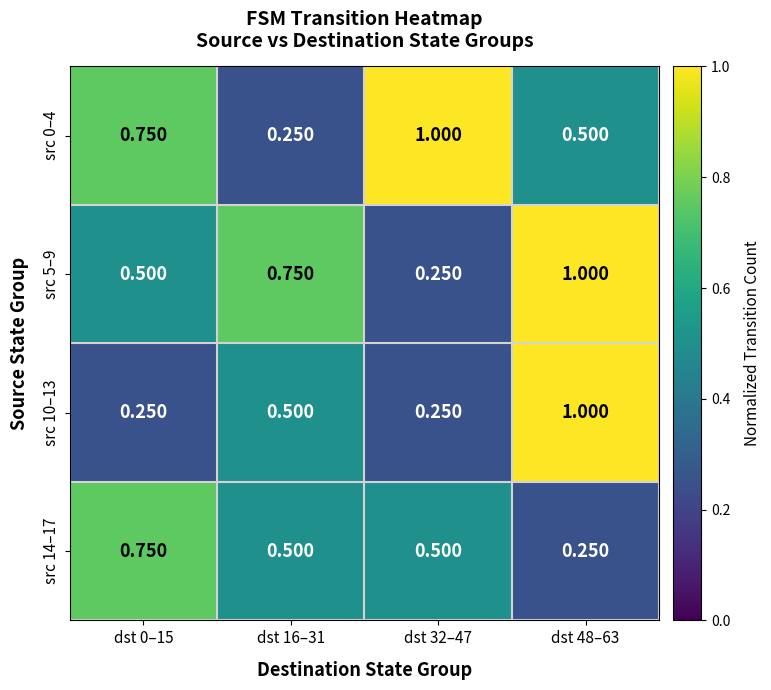

Is the value of src 0–4 at dst 0–15 greater than the value of src 10–13 at dst 32–47?

Yes